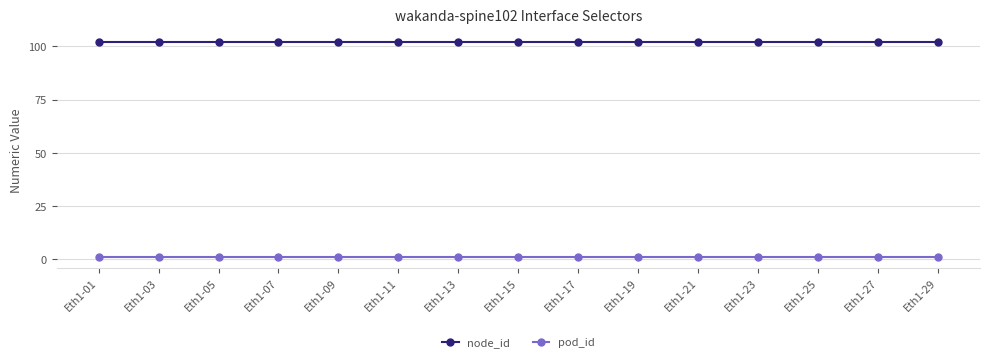

What is the value of the pod_id point at the 5th from the left?

1